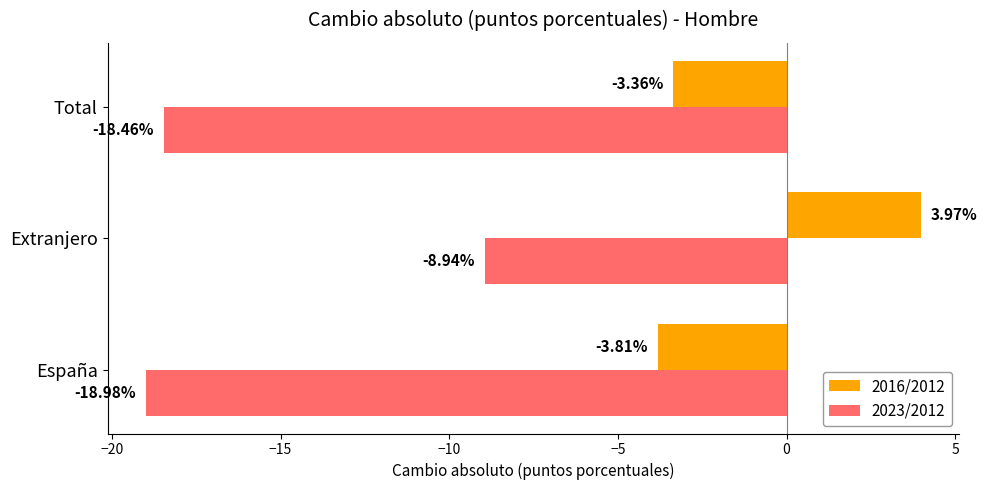

What is the difference between the 2016/2012 values at España and Extranjero?

7.8